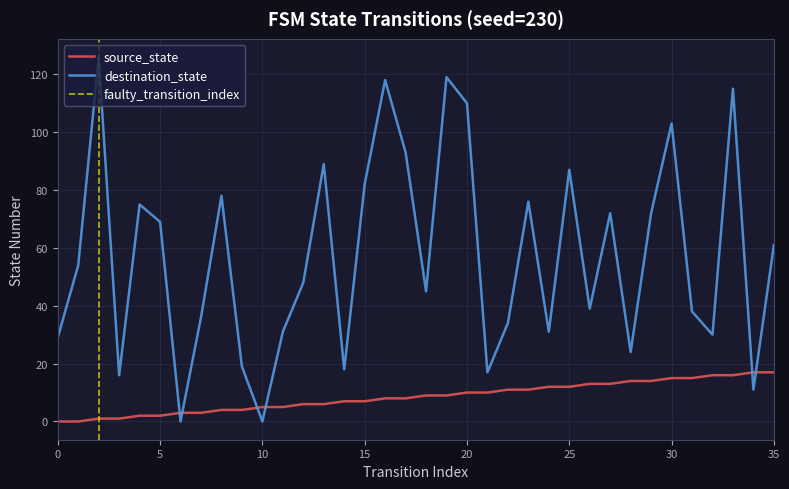

What is the sum of all destination_state values?

2065